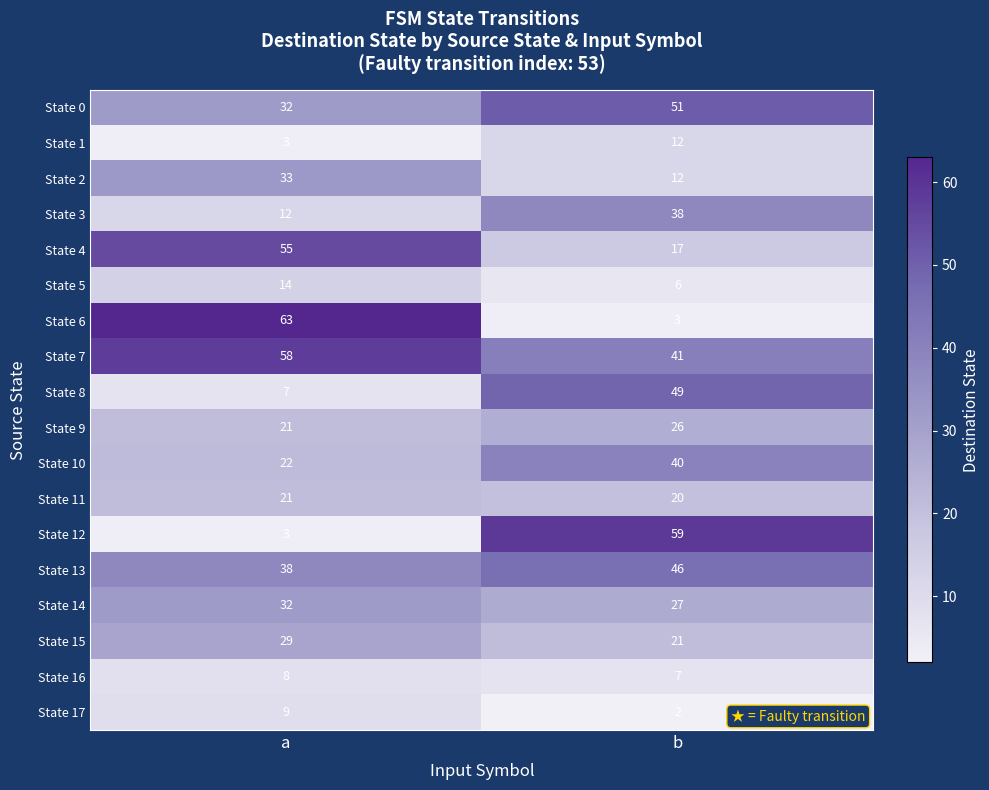

What is the total value across all series at b?

477